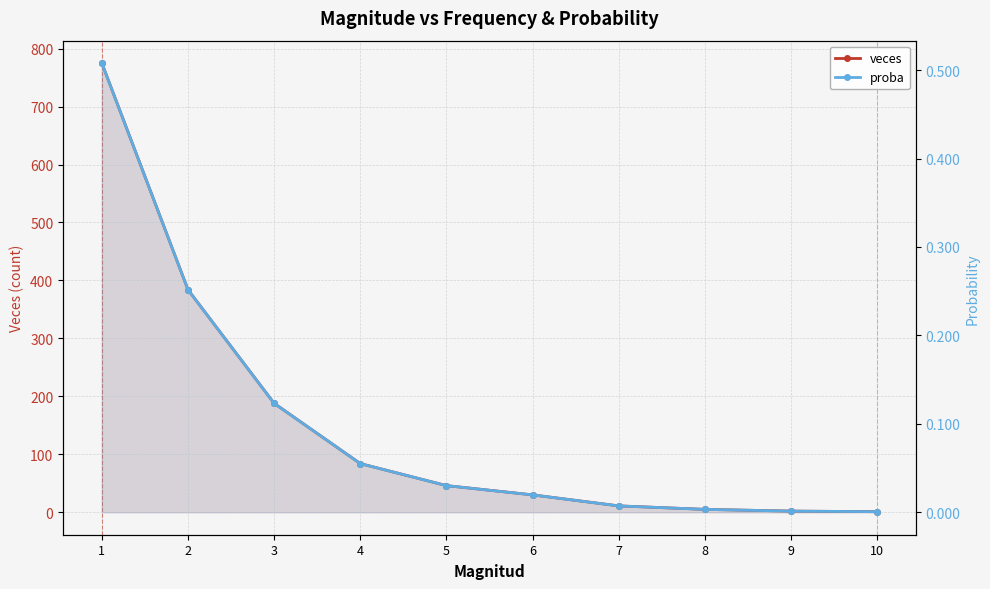

List the series in order of their overall mean, highest first.

veces, proba